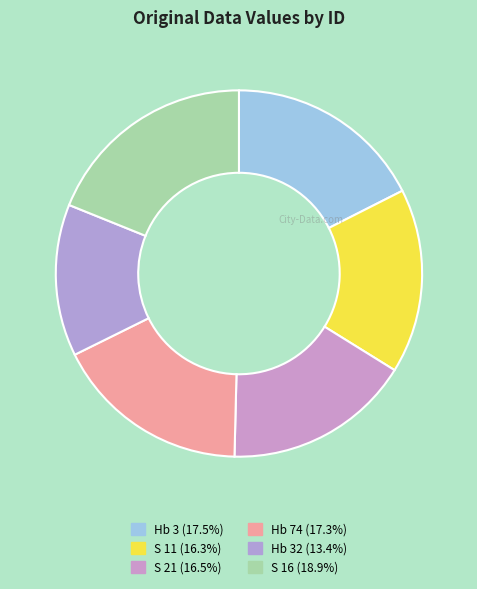

Rank the categories by value from lowest to highest.

Hb 32, S 11, S 21, Hb 74, Hb 3, S 16